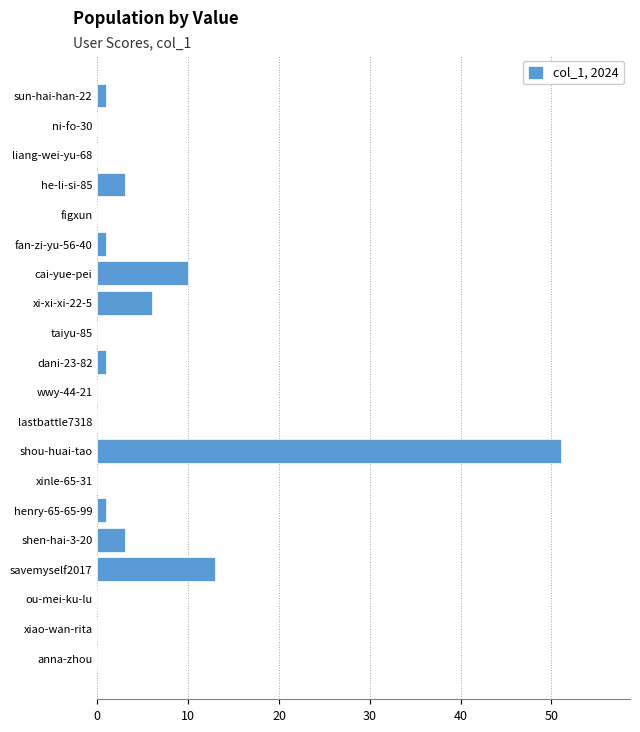

What is the sum of all values?

90